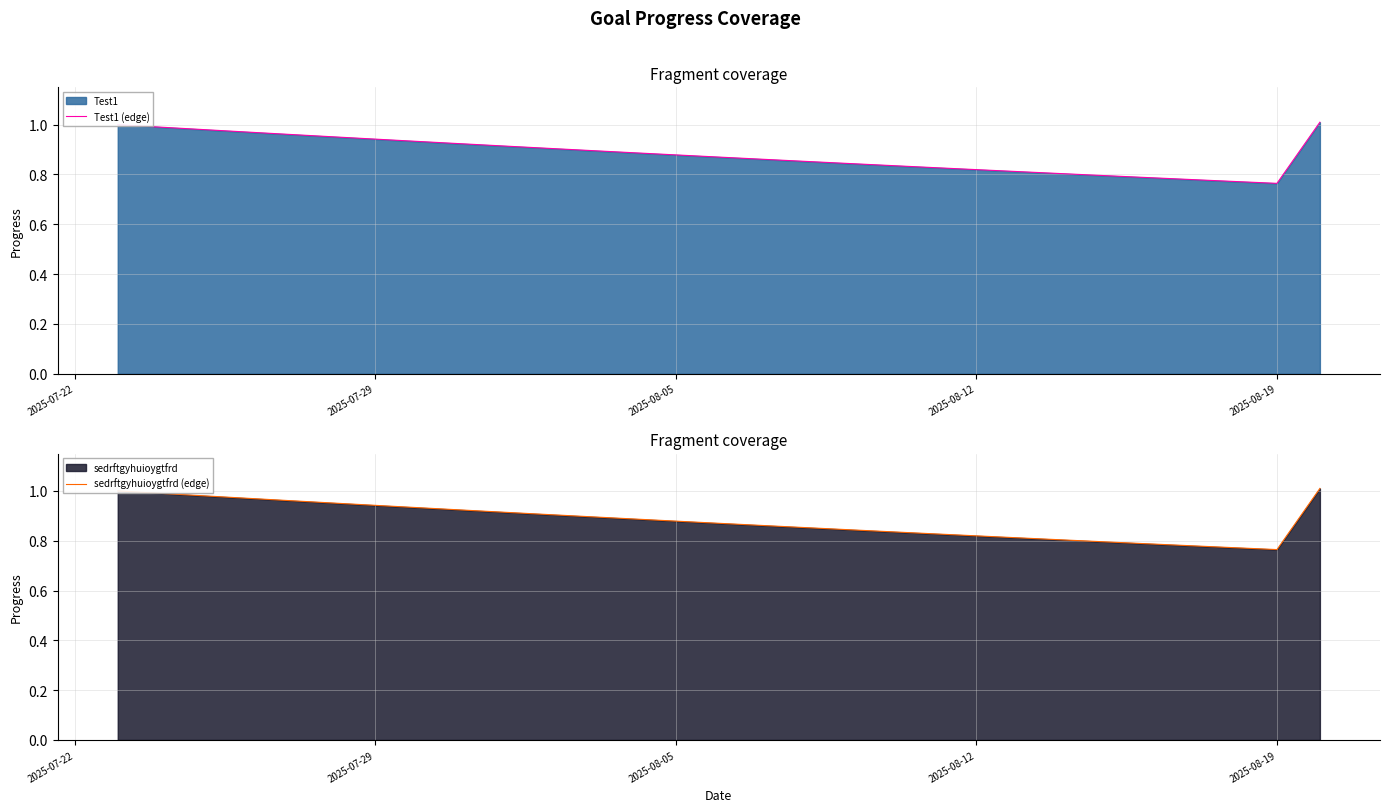

The sedrftgyhuioygtfrd (edge) series shows 0.7 at 2025-07-29. True or false?

False